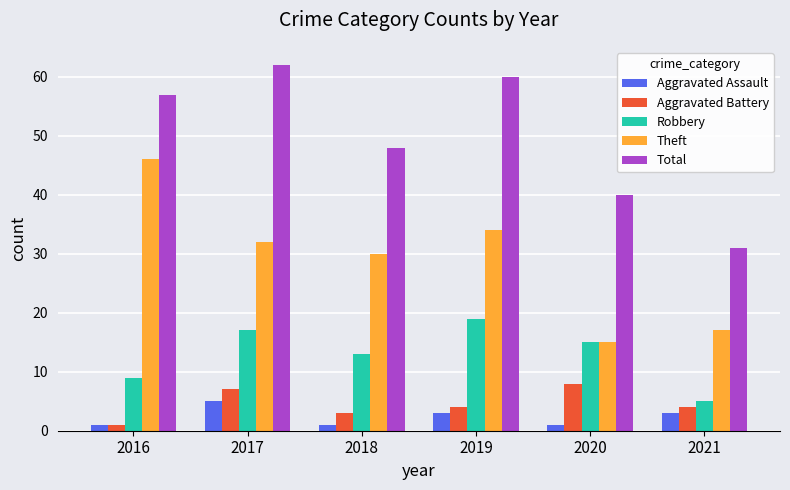

The value of Robbery at 2021 is 5. True or false?

True